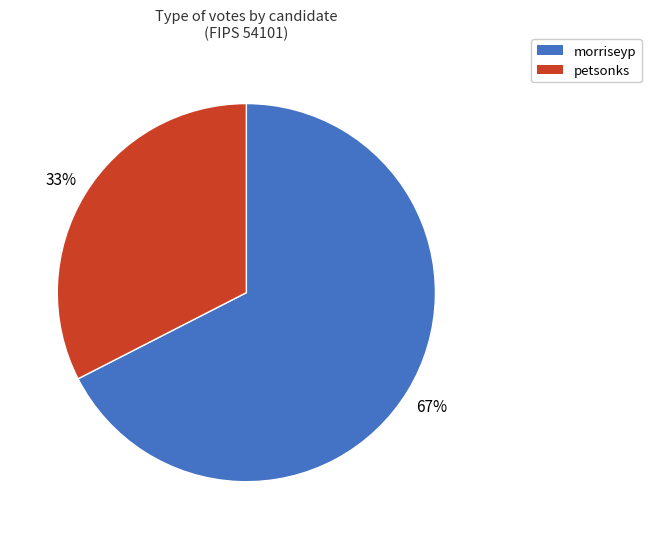

Which slice represents more than half of the pie?

morriseyp